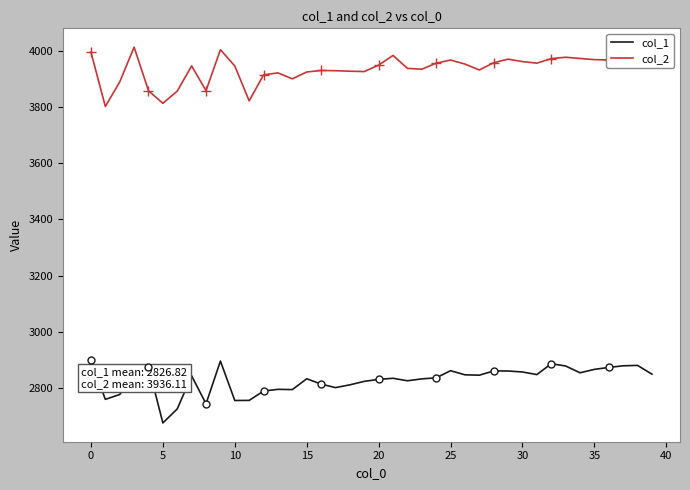

What is the value of the col_2 point at the 13th from the left?

3916.0